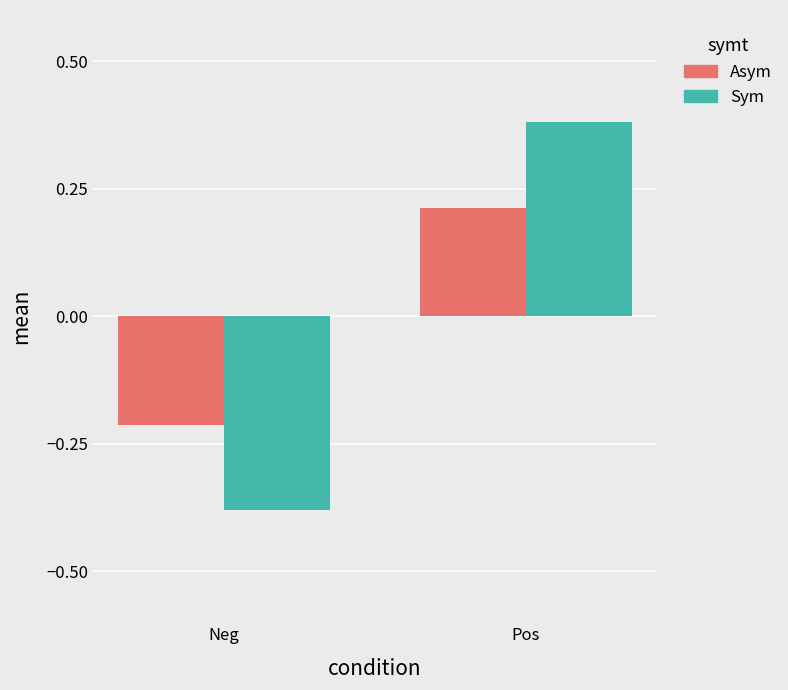

Which category has the highest value across all series?

Pos